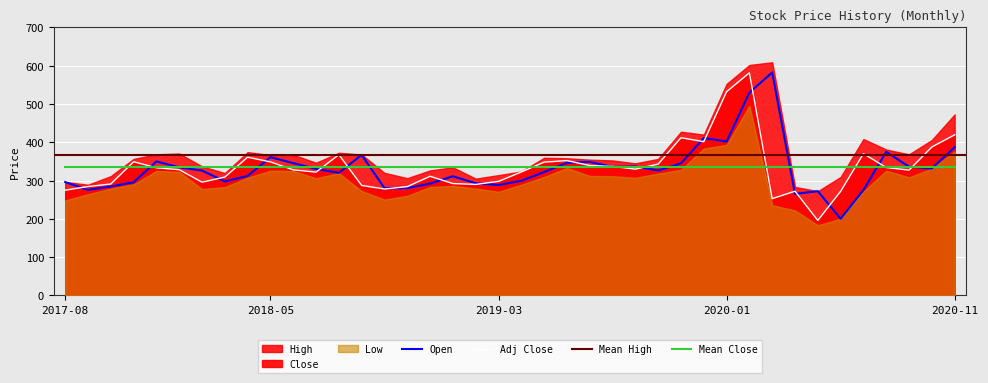

What is the difference between the highest and lowest values at 2019-10?

16.6